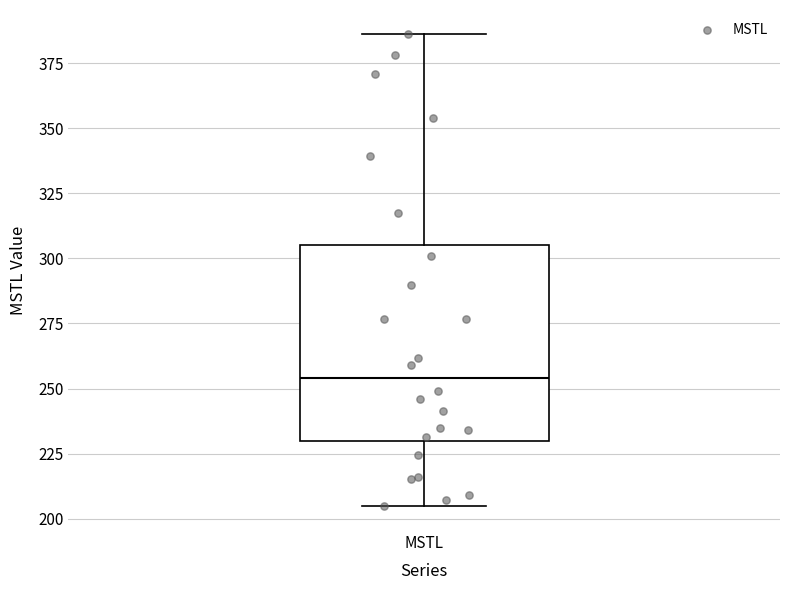

Transcribe this box plot: give where the median line is, the range the box spans, and where the two whiskers end, as read against the y-axis. The values are not printed on the chart, so give them approximately, as read against the axis.

median 255, box 230 to 305, whiskers 205 to 385